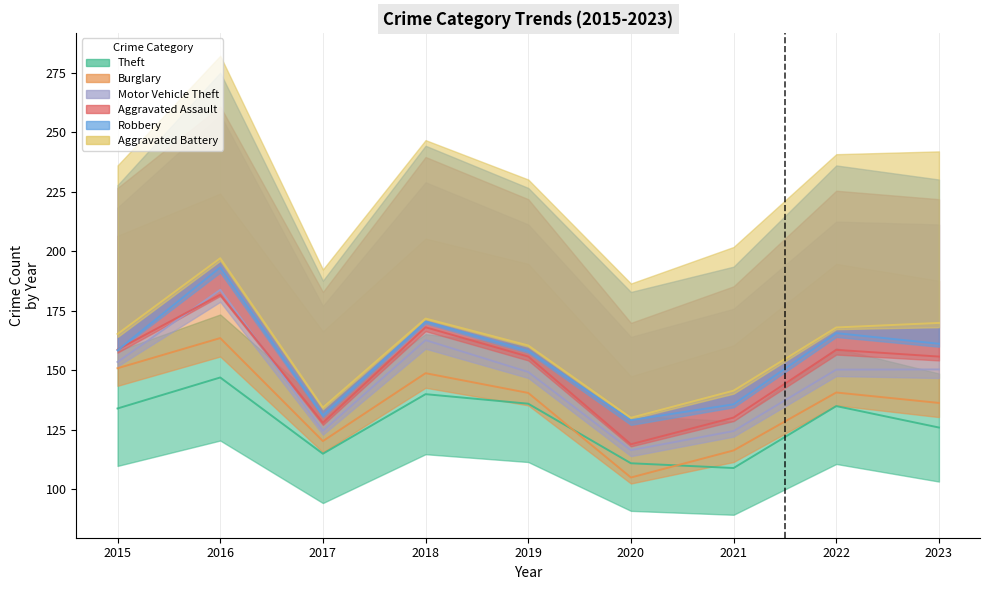

Where does the Theft series first go above 134?

2016